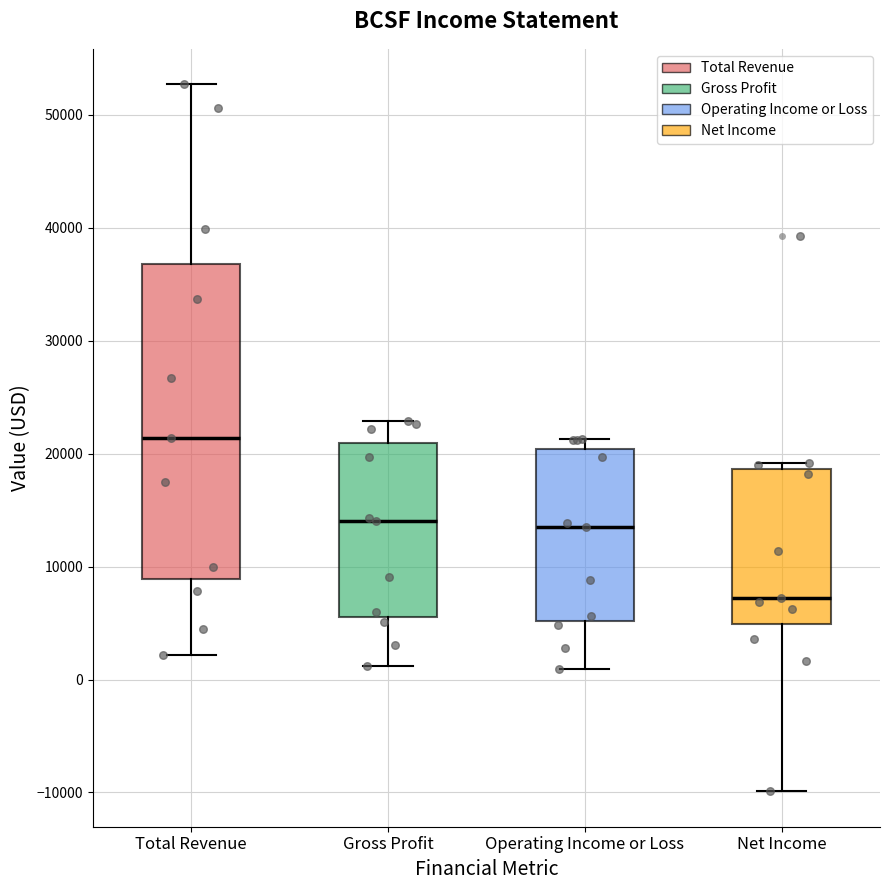

Reading left to right, read every box against the y-axis: the position of its median line, the range the box covers, and the ends of its whiskers. The values are not printed on the chart, so give them approximately, as read against the axis.

Total Revenue: median 21000, box 9000 to 37000, whiskers 2000 to 53000
Gross Profit: median 14000, box 6000 to 21000, whiskers 1000 to 23000
Operating Income or Loss: median 14000, box 5000 to 20000, whiskers 1000 to 21000
Net Income: median 7000, box 5000 to 19000, whiskers -10000 to 19000 (just above the box's upper edge)